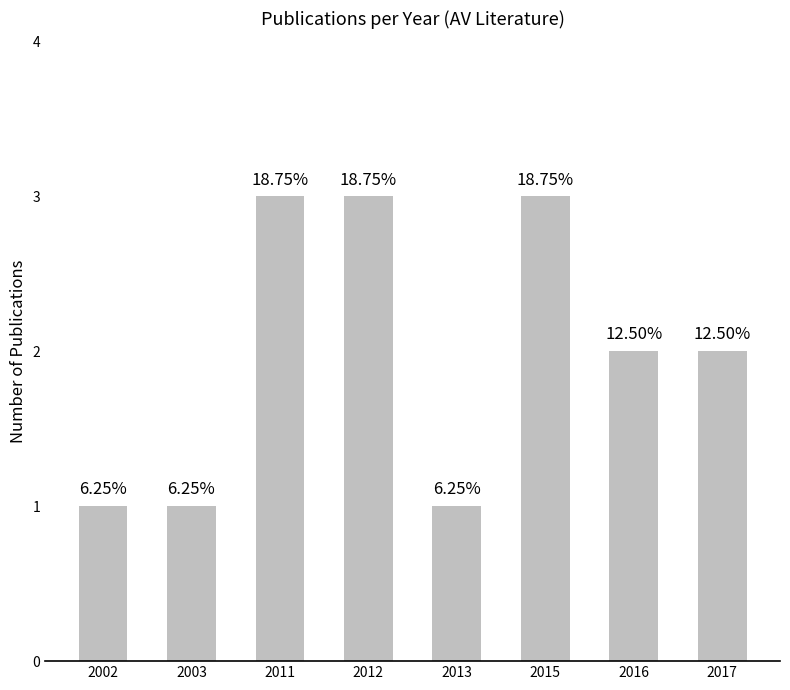

How many bars are there in total?

8